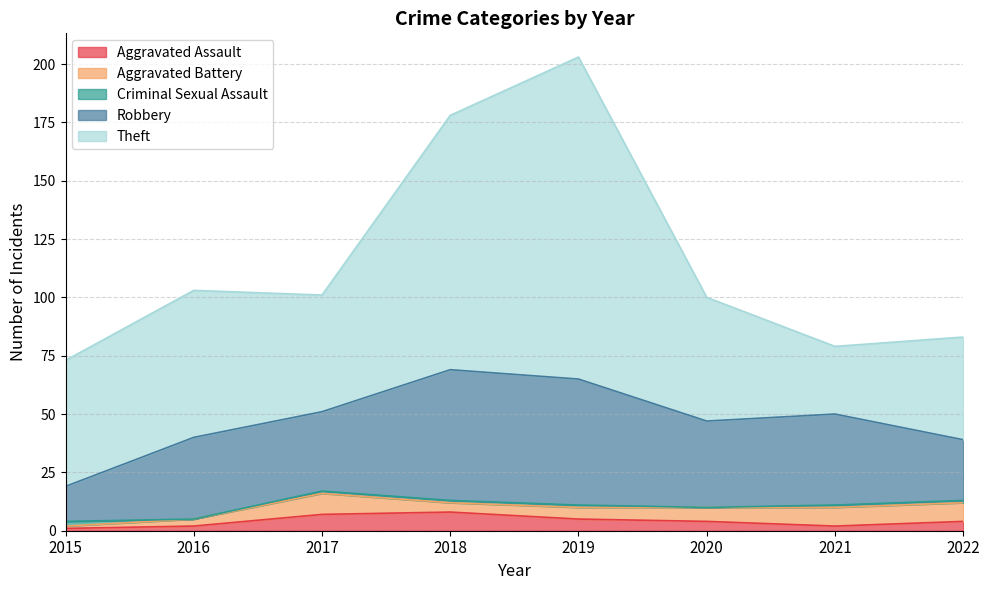

Is it true that Aggravated Battery equals 15 at 2017?

False